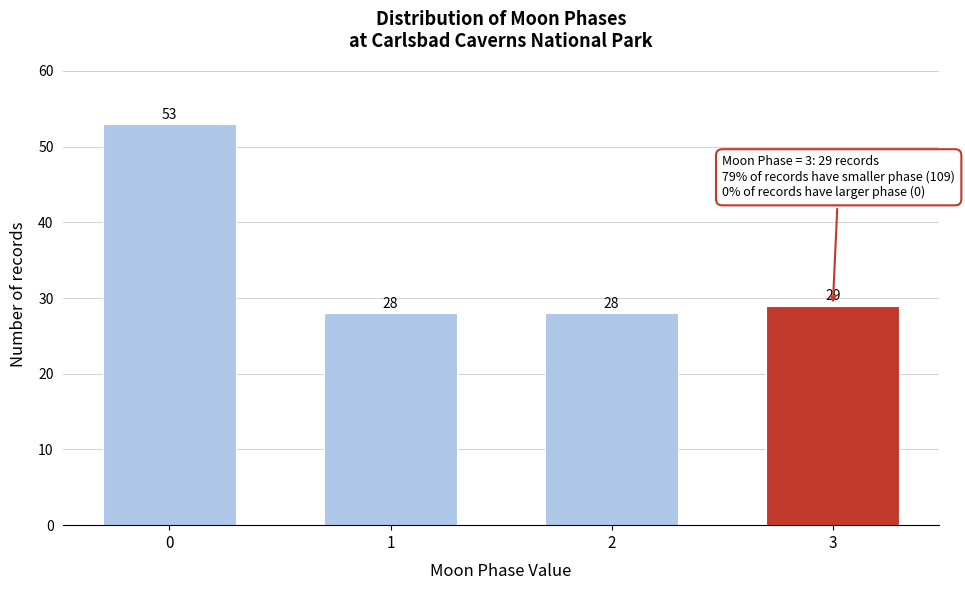

Reading left to right, list all the values displayed in this chart.

0=53	1=28	2=28	3=29